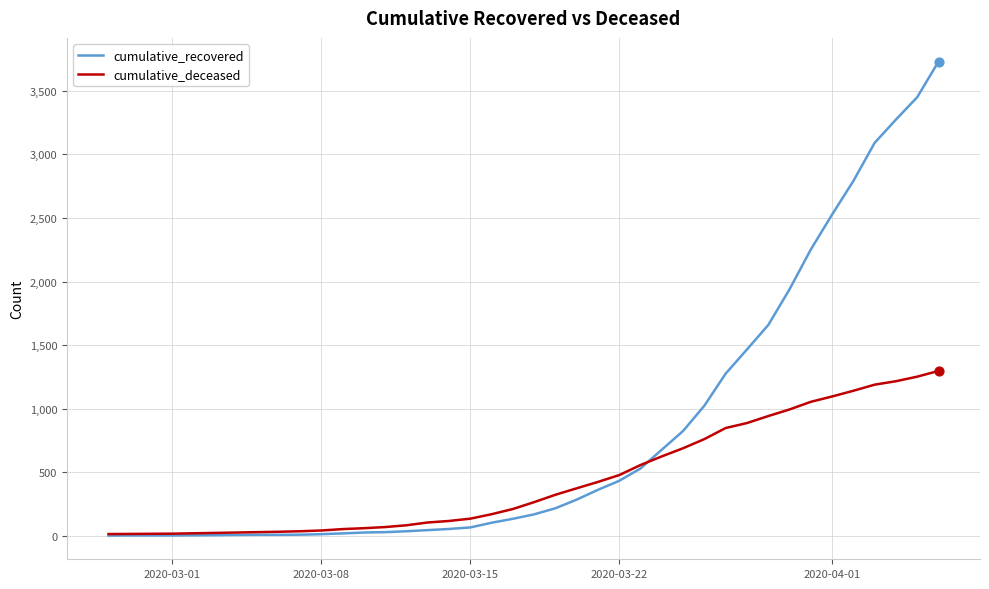

Which series has the largest total across all categories?

cumulative_recovered